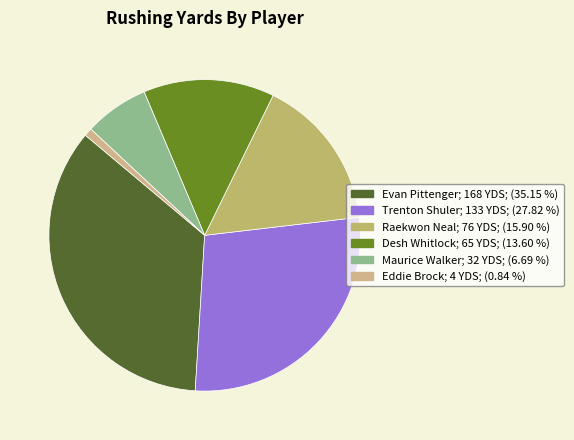

Count the number of slices in the pie.

6